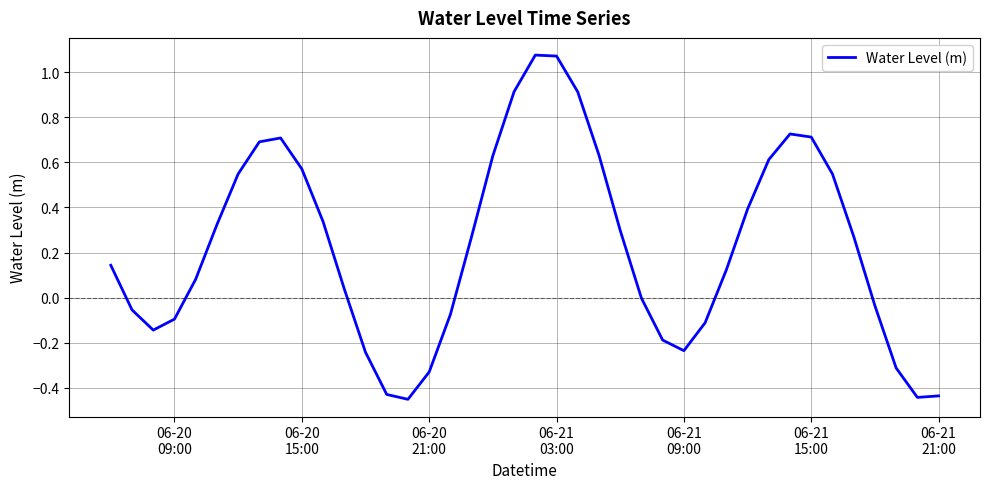

What is the average value?

0.2